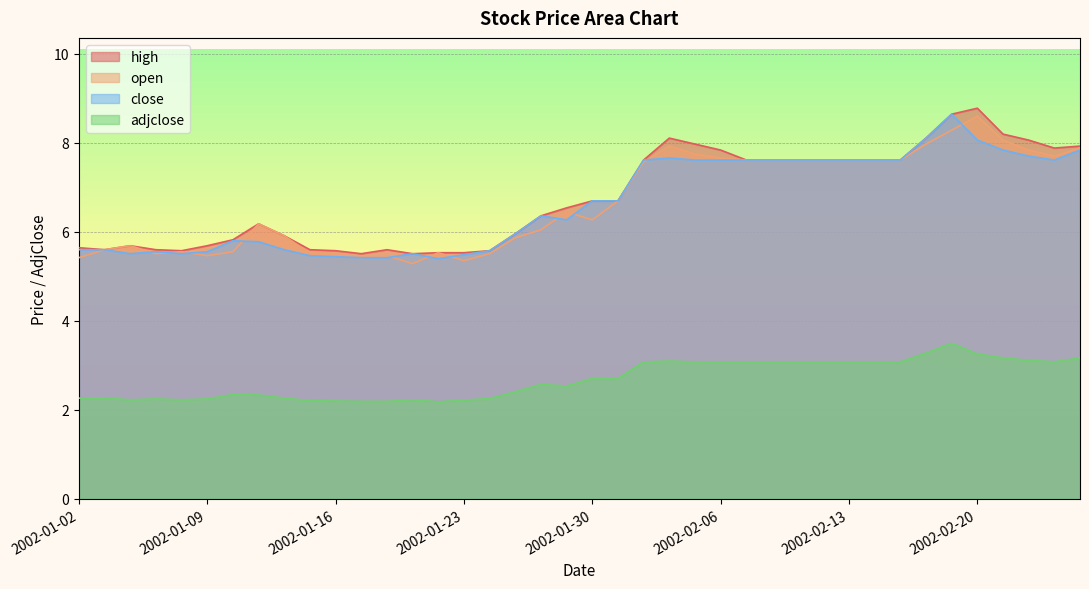

Between 2002-02-11 and 2002-01-08, which is larger?

2002-02-11